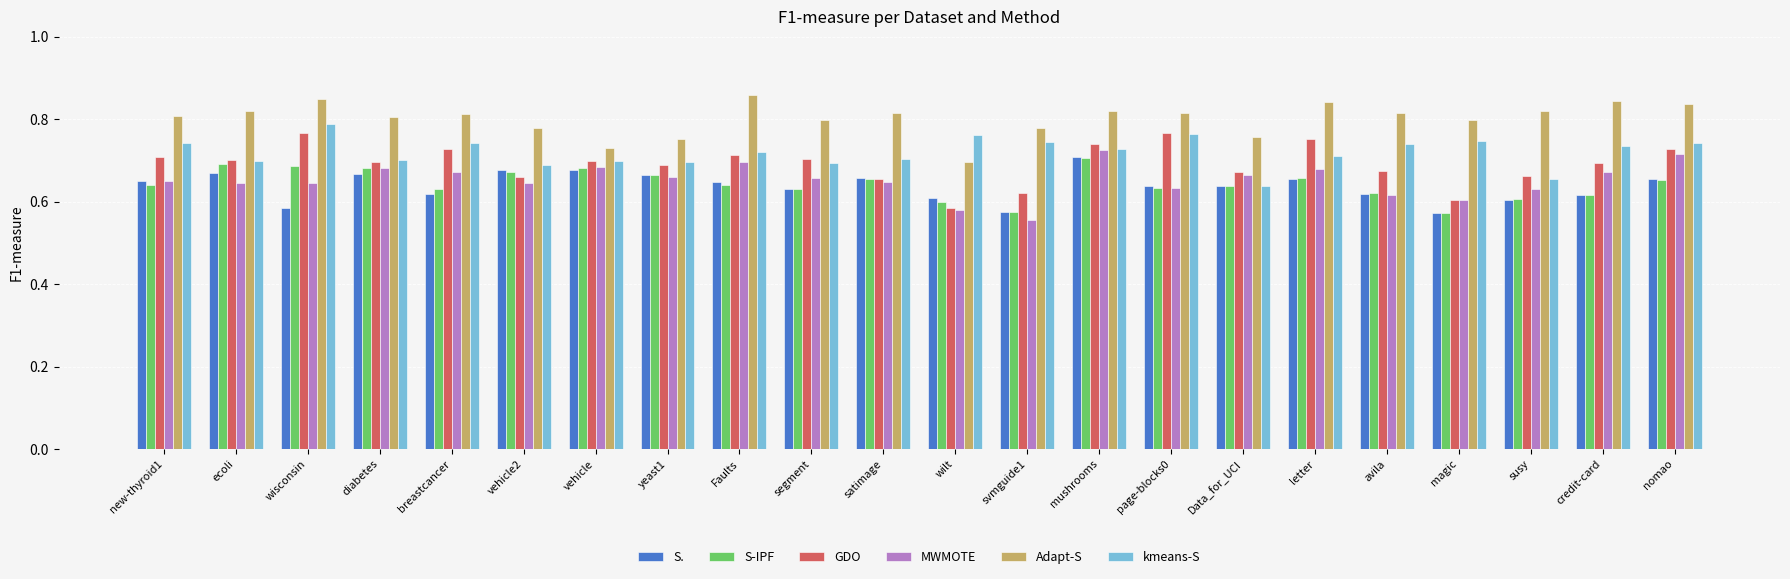

Does the chart contain any negative values?

No